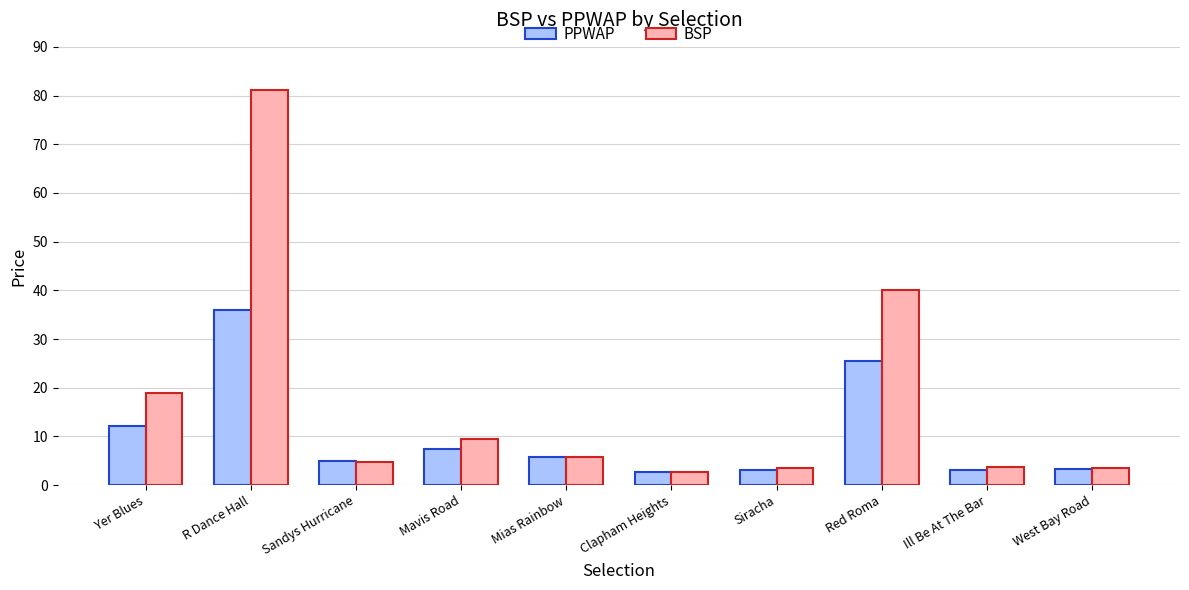

Rank the series by their average value, from highest to lowest.

BSP, PPWAP